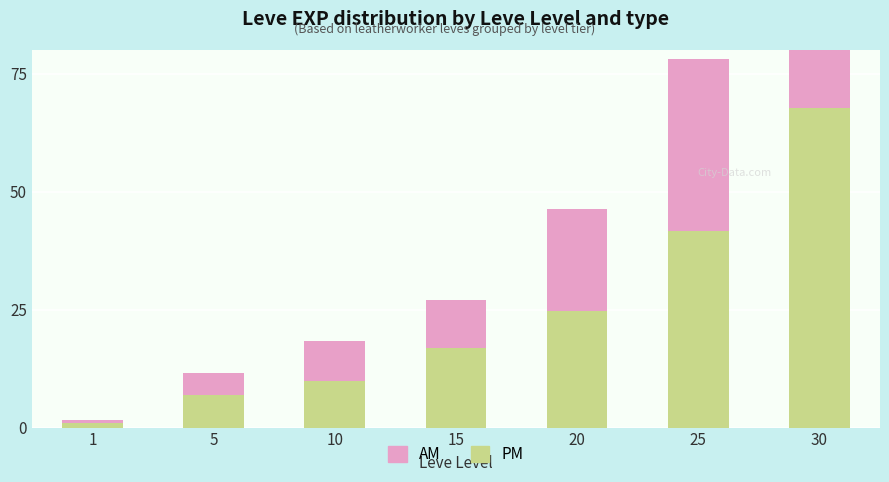

What is the average value of the PM series?

24.1